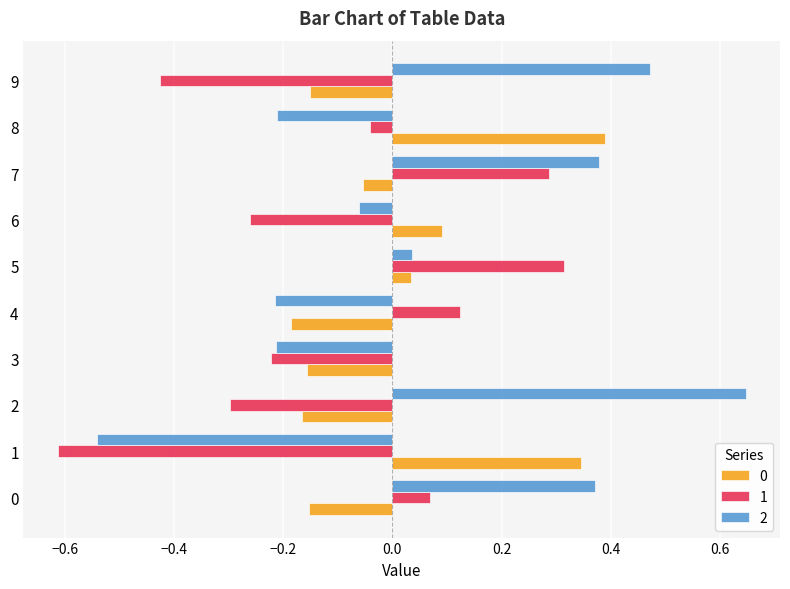

Which category has the highest value in the 0 series?

8